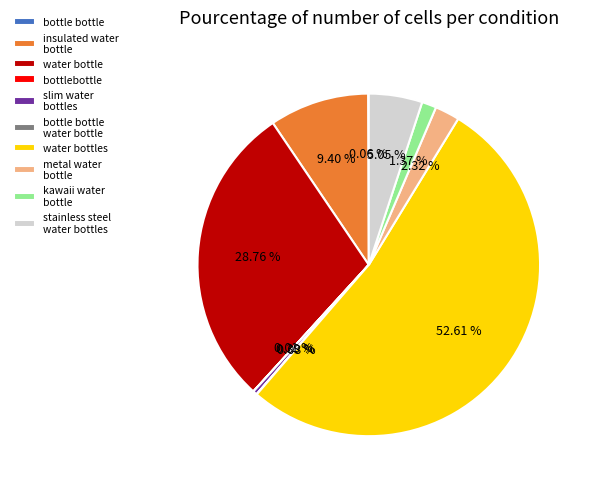

Does kawaii water bottle represent more than half of the total?

No